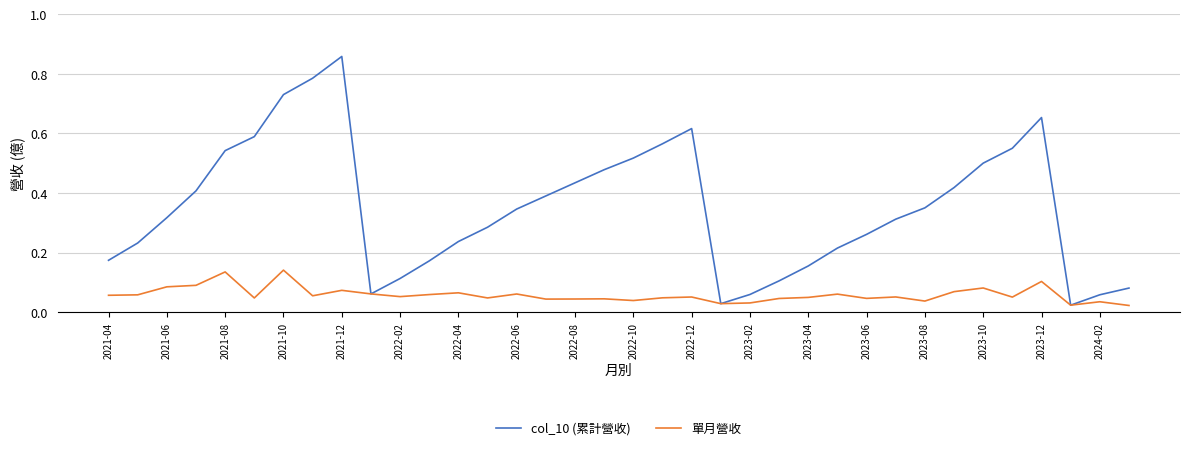

Which series has the largest total across all categories?

col_10 (累計營收)